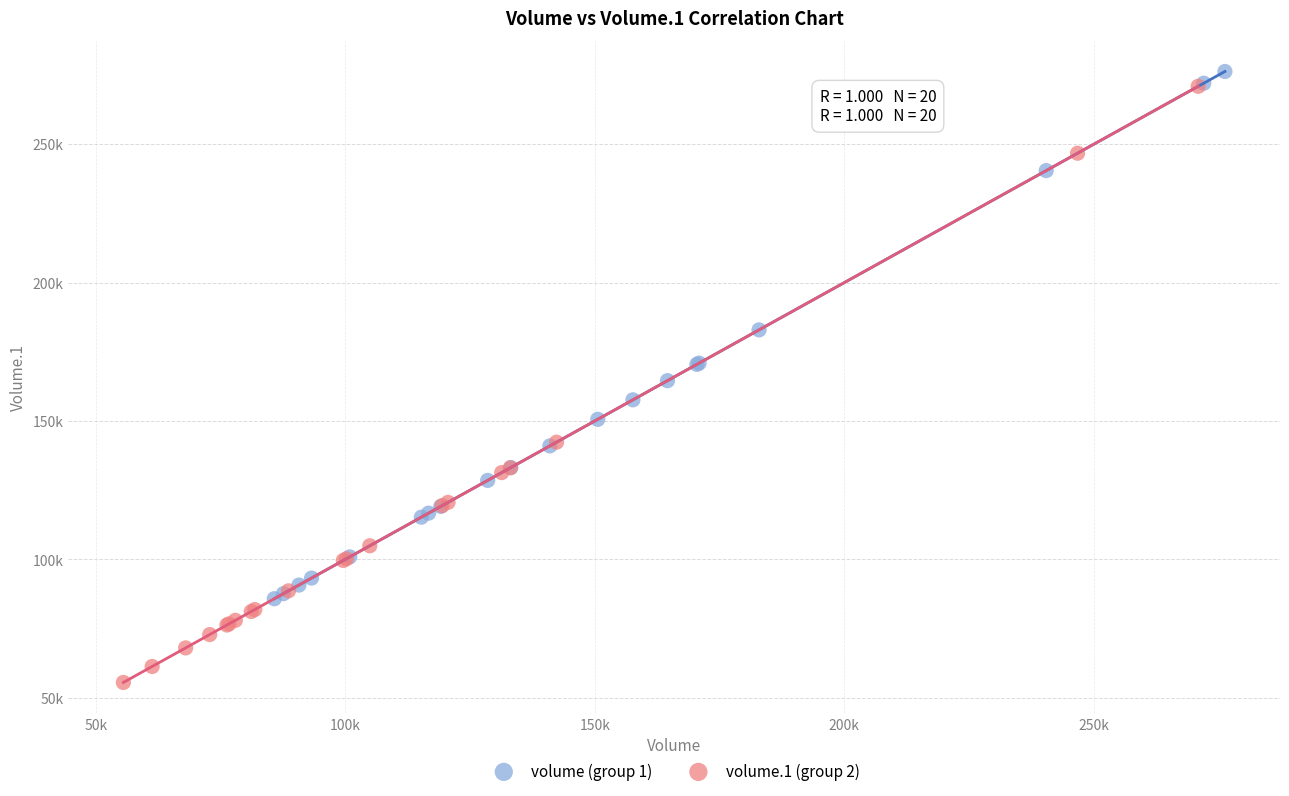

Which series has the largest Y range (max minus min)?

volume.1 (group 2)